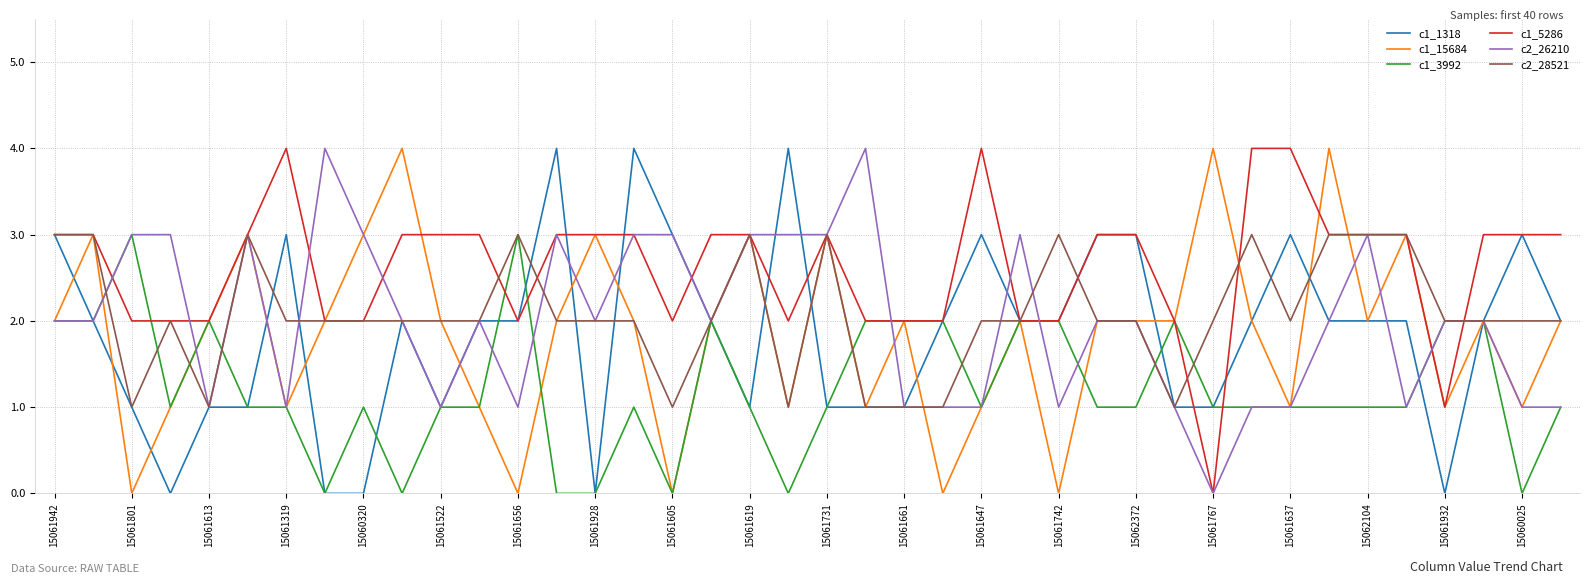

Which series has the largest total across all categories?

c1_5286